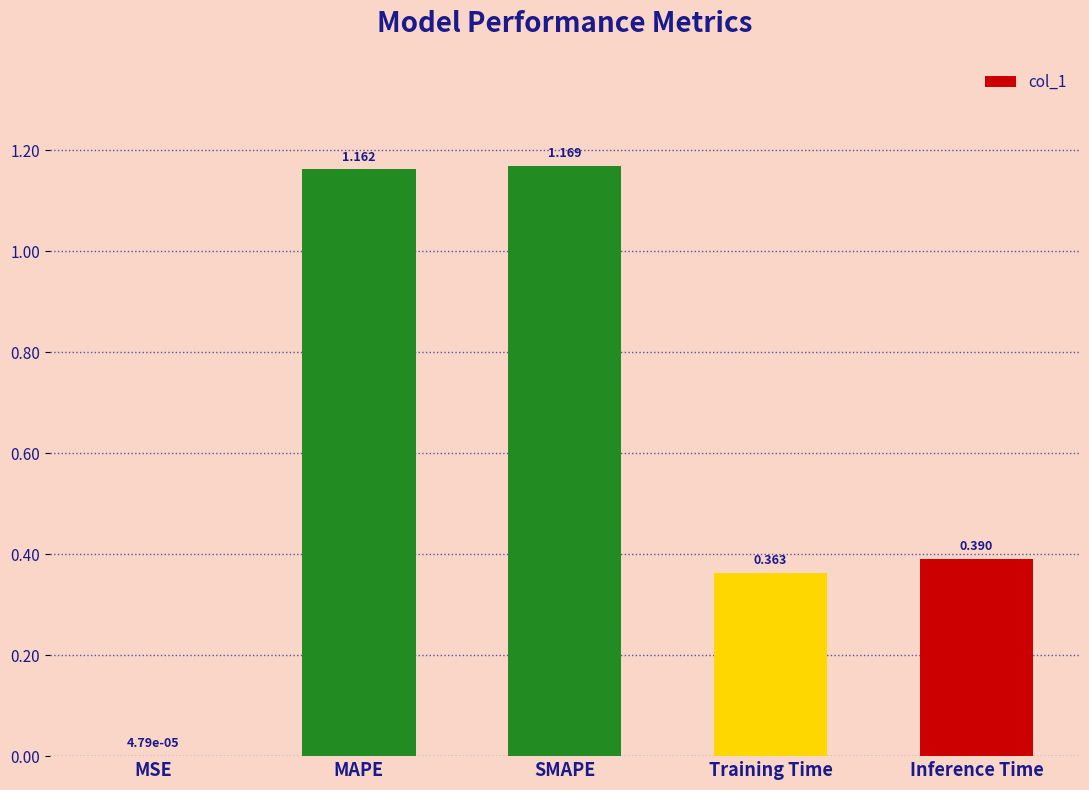

Are the bars grouped side by side (vs. stacked)?

No